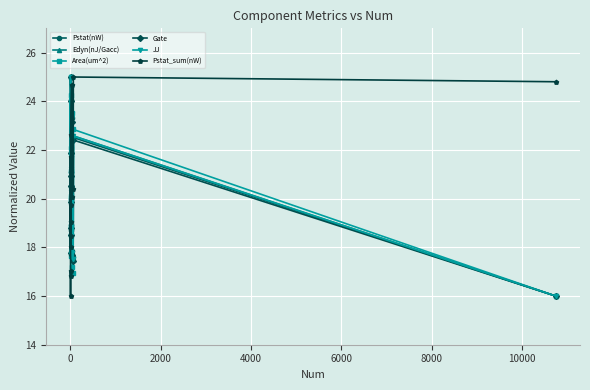

In Pstat(nW), how many points are lower than both neighbors (excluding endpoints)?

4